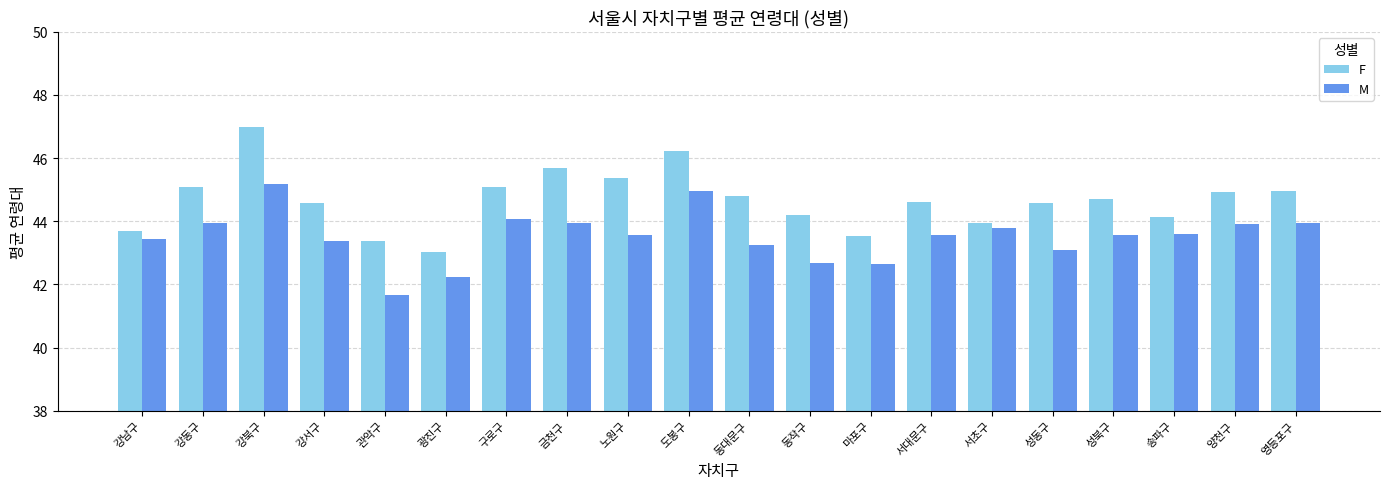

Count the number of data series in this chart.

2